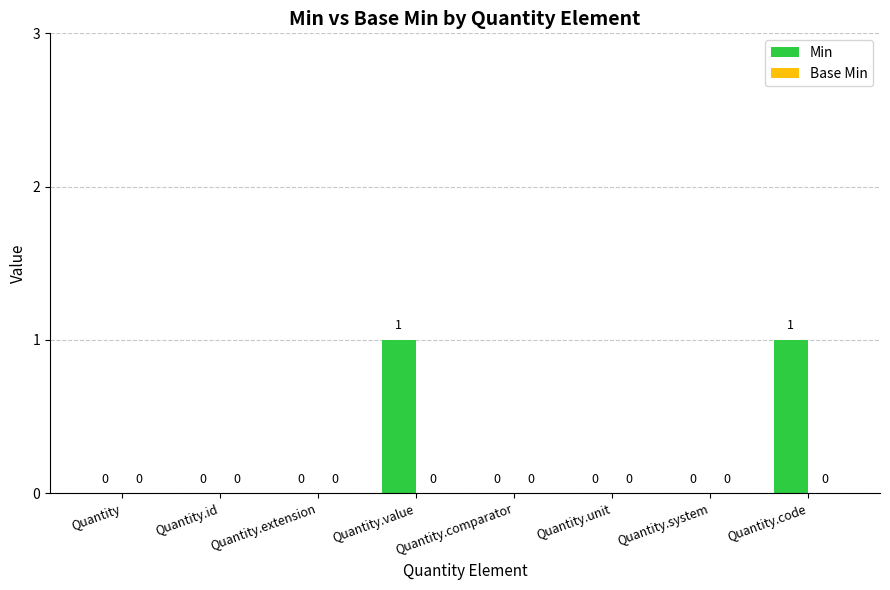

How many values are between 0 and 1?

8